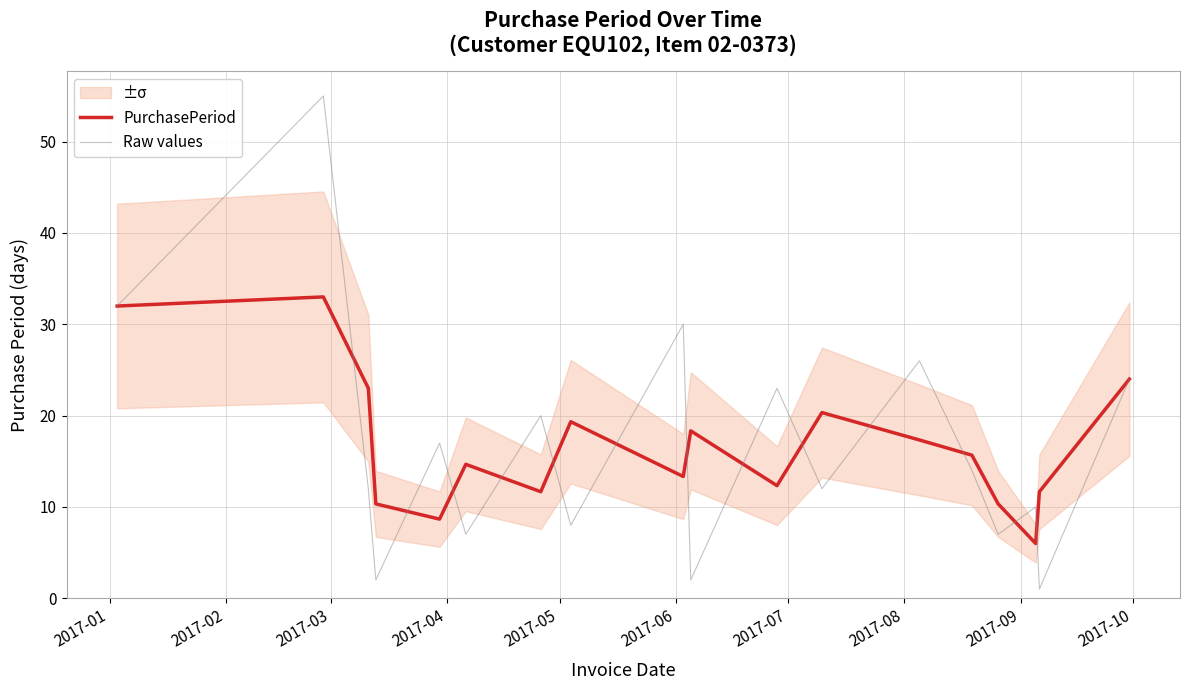

What is the maximum value for PurchasePeriod?

33.0